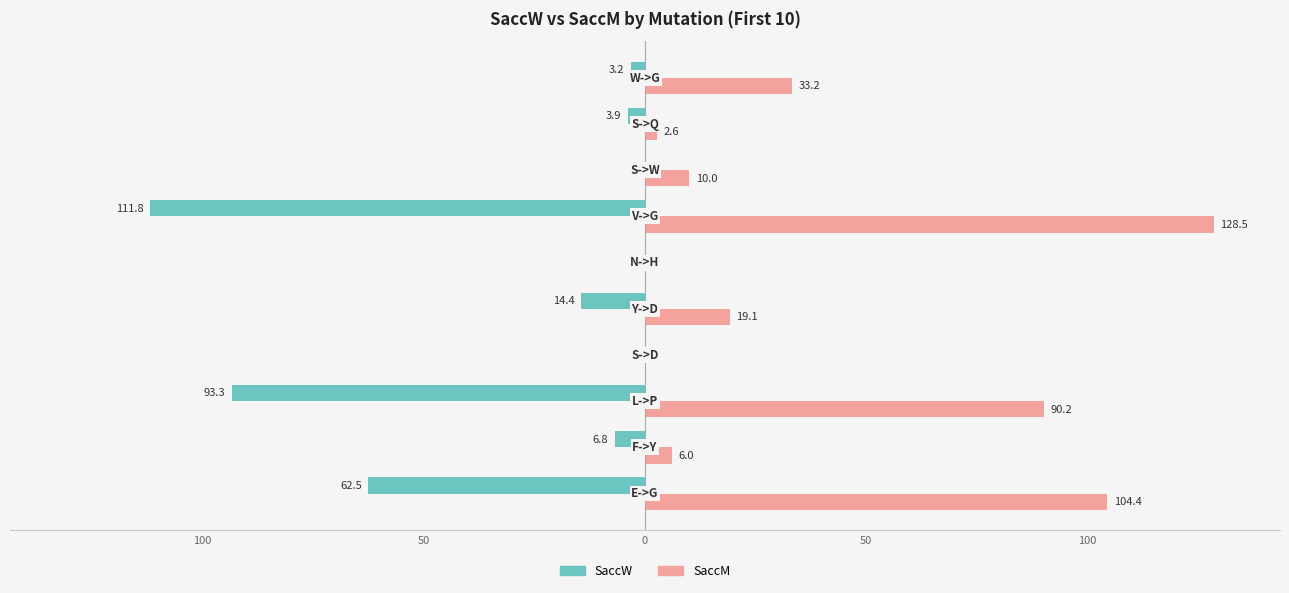

What are all the series names shown in the legend?

SaccW, SaccM